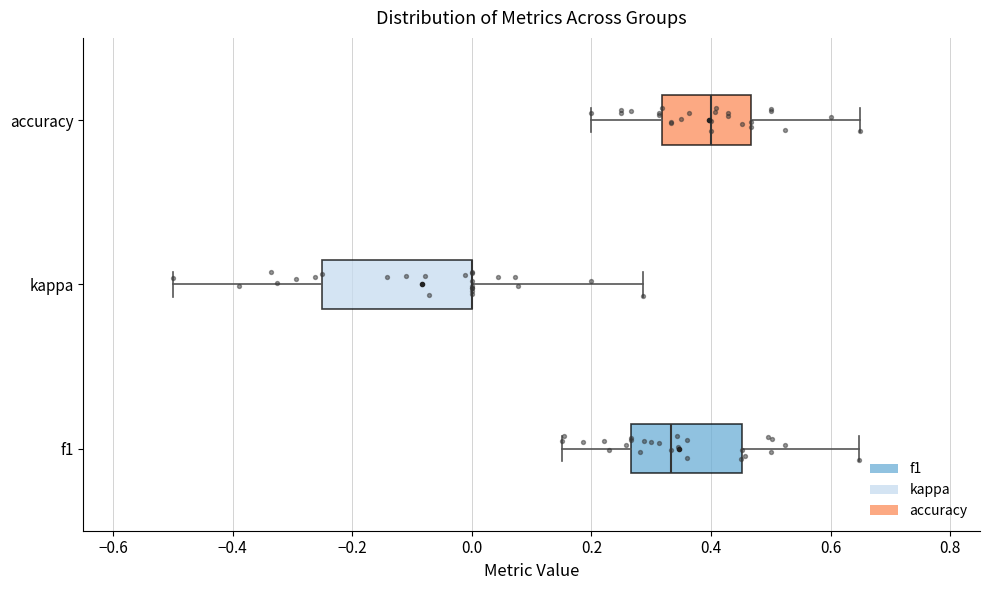

Reading bottom to top, transcribe this box plot: for each box, give where its median line is, the range the box spans, and where its two whiskers end, as read against the x-axis. The values are not printed on the chart, so give them approximately, as read against the axis.

f1: median 0.34, box 0.26 to 0.46, whiskers 0.16 to 0.64
kappa: median 0.00 (drawn on the box's right edge), box -0.24 to 0.00, whiskers -0.50 to 0.28
accuracy: median 0.40, box 0.32 to 0.46, whiskers 0.20 to 0.66